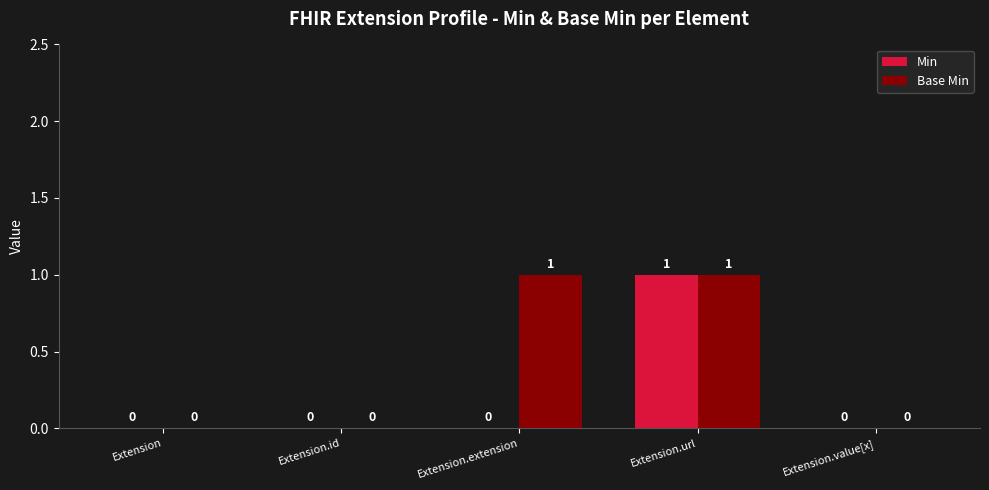

Are the bars grouped side by side (vs. stacked)?

Yes